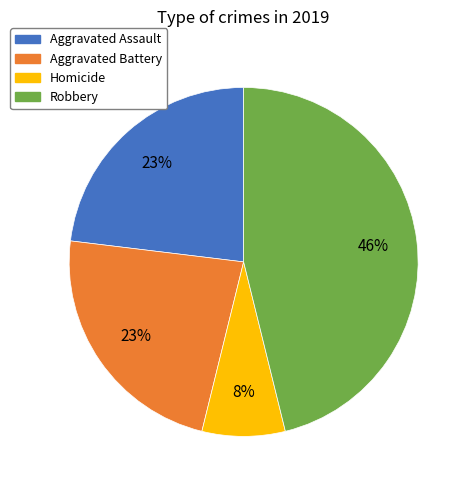

To the nearest percent, what percentage of the pie is Aggravated Assault?

23%